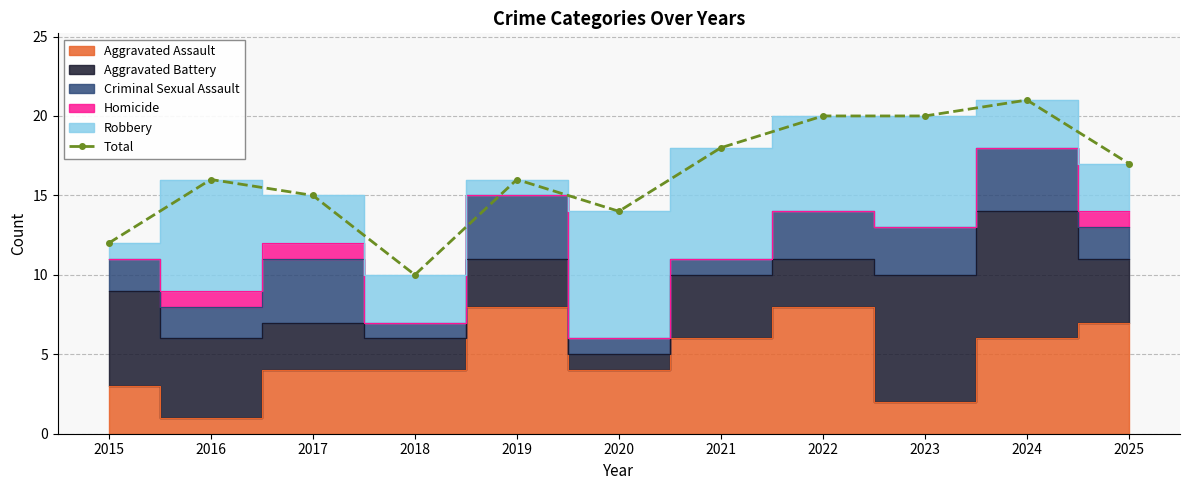

Rank the categories by value from highest to lowest.

2024, 2022, 2023, 2021, 2025, 2016, 2019, 2017, 2020, 2015, 2018